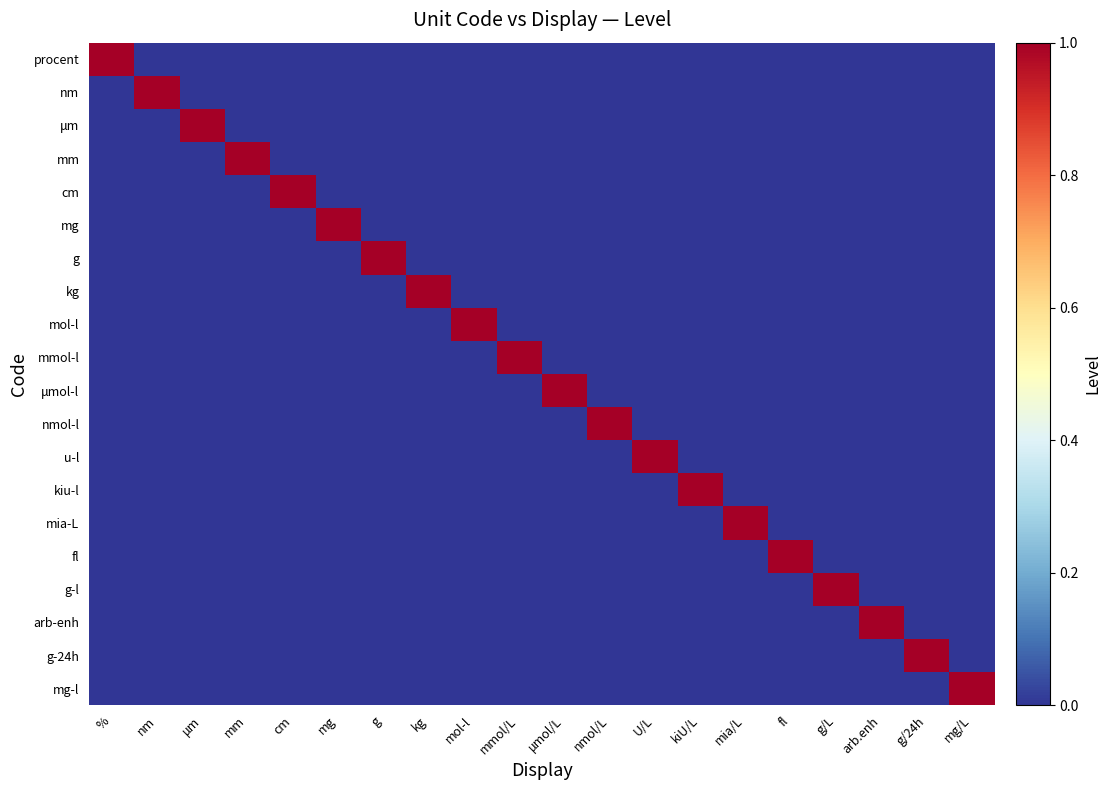

What is the total value across all series at g?

1